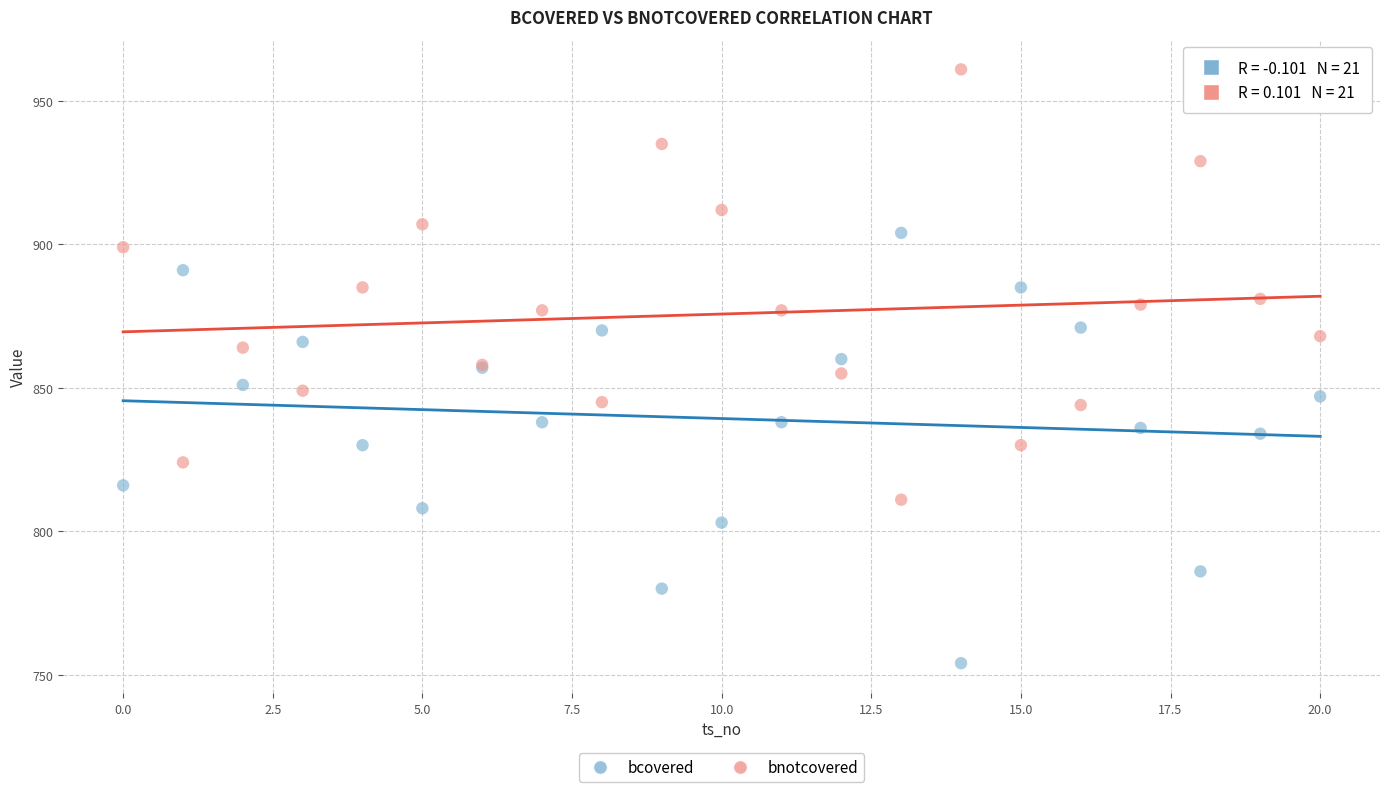

Which series contains the lowest Y value?

bcovered